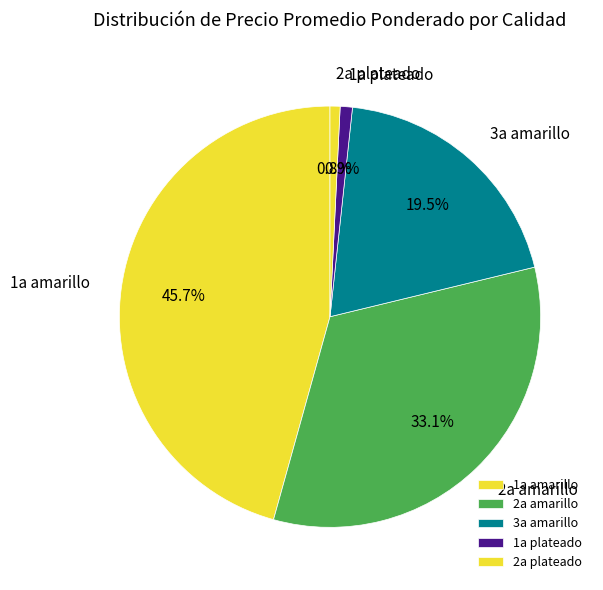

To the nearest percent, what is the difference between the largest and smallest slice percentages?

45%